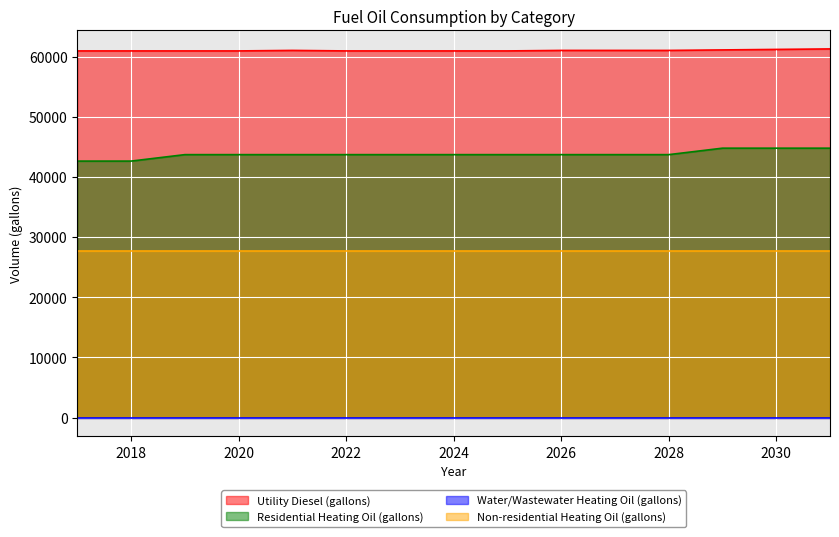

True or false: Residential Heating Oil (gallons) and Utility Diesel (gallons) intersect in this chart.

False